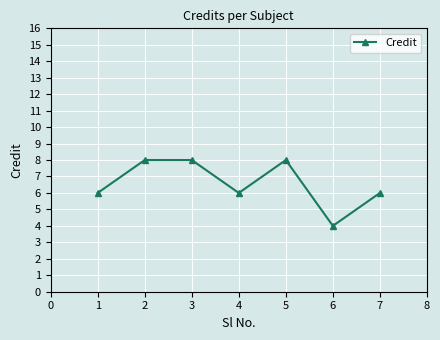

How many series are shown in this chart?

1